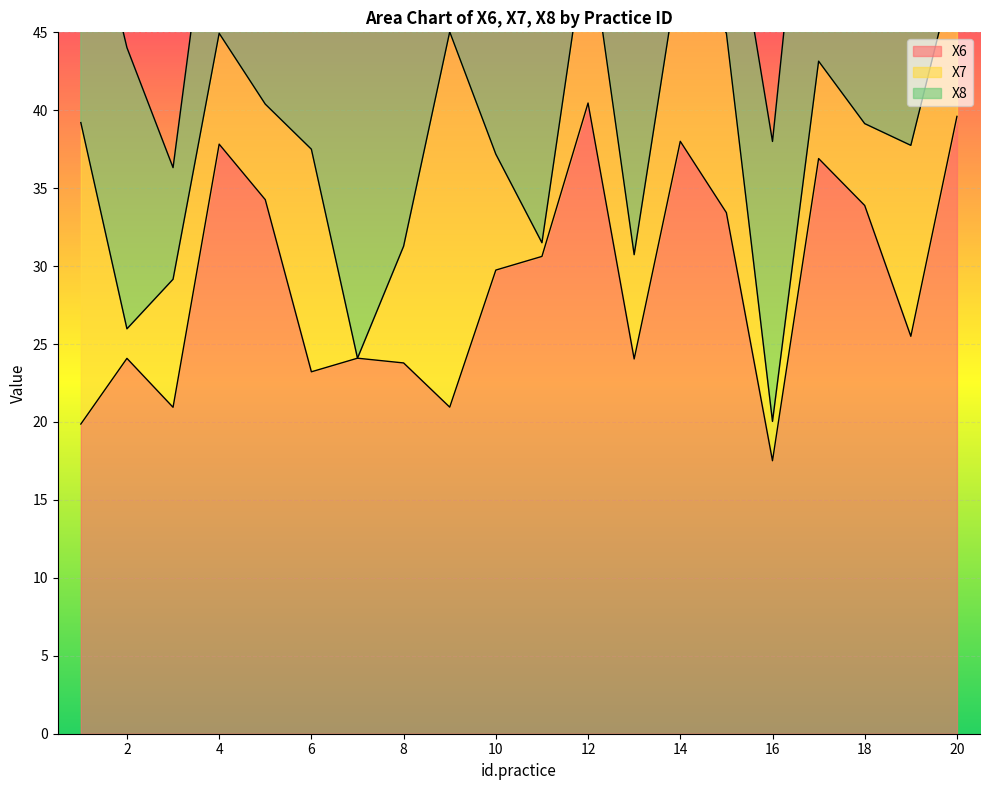

How many interior local peaks does the X6 series have?

6